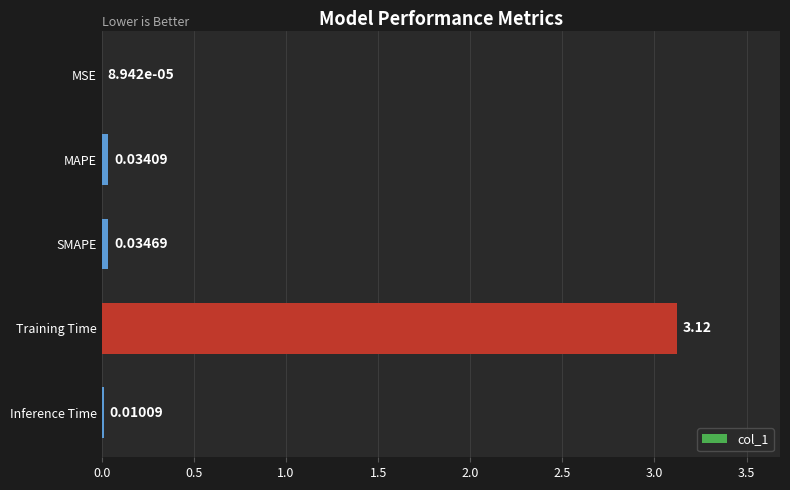

At which category does the chart reach its peak across all series?

Training Time